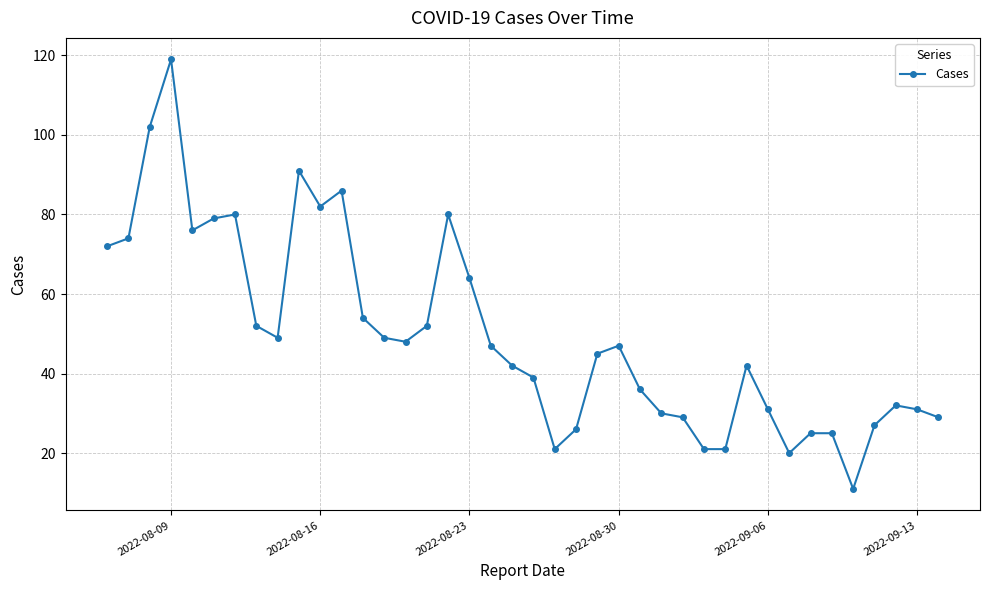

What is the average value?

50